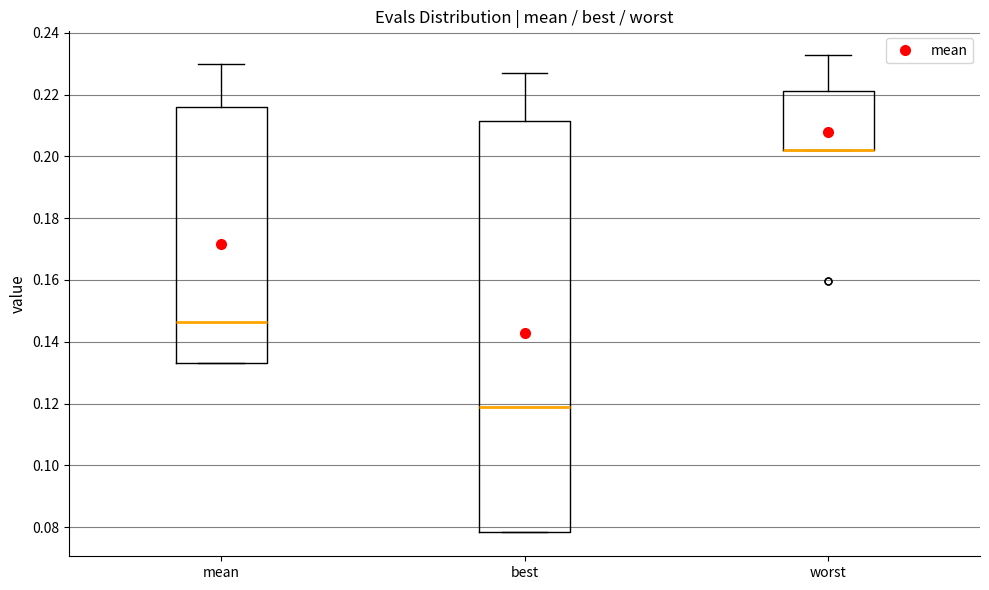

Which box is the tallest, from its lower edge to its upper edge?

best